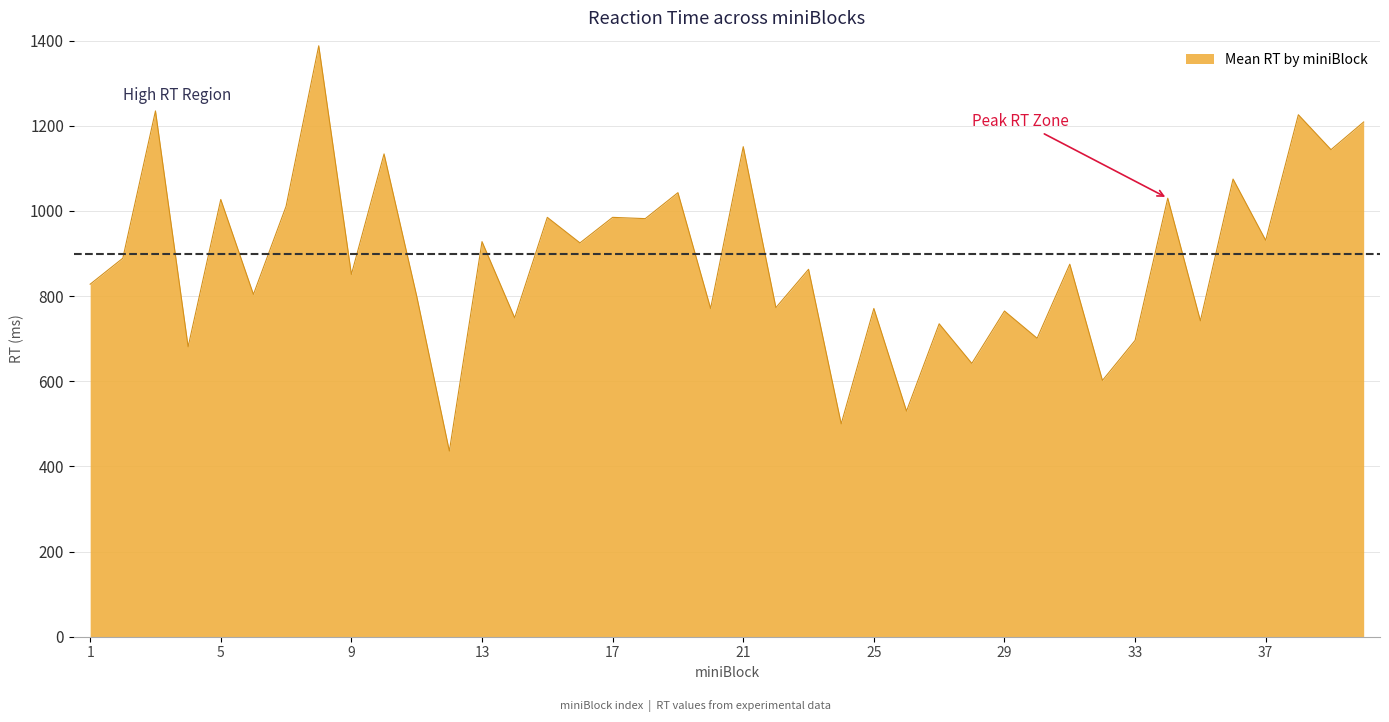

What is the minimum value shown in the chart?

436